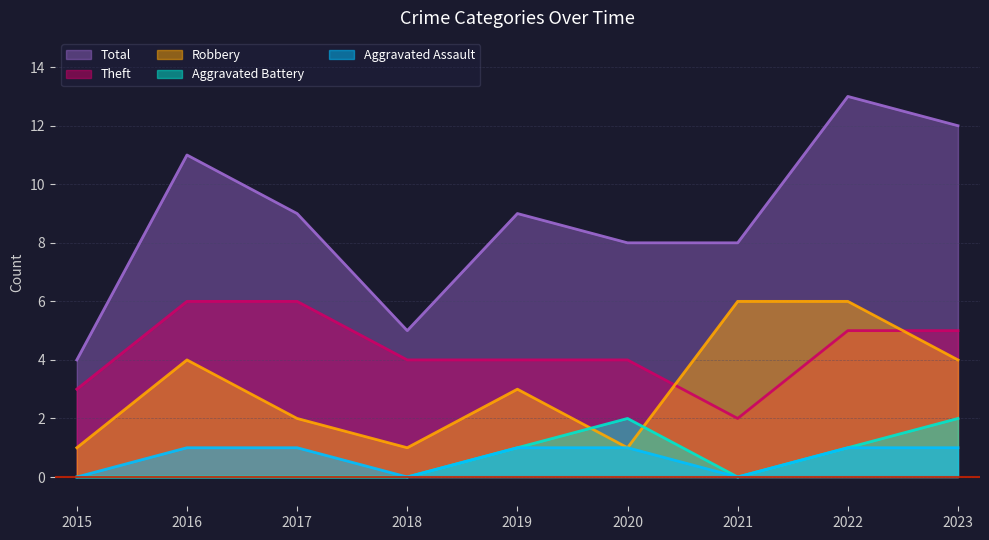

How many Robbery values are between 1 and 4?

7